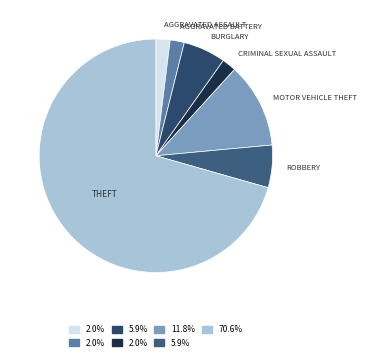

Rank the categories by value from highest to lowest.

Theft, Motor Vehicle Theft, Burglary, Robbery, Aggravated Assault, Aggravated Battery, Criminal Sexual Assault